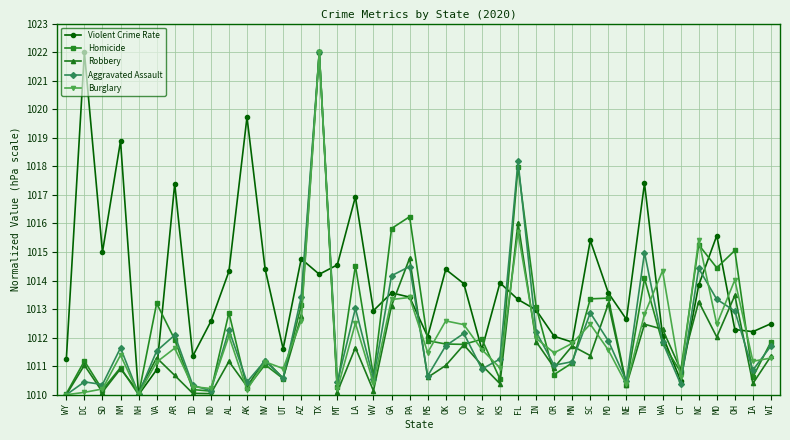

Read the Aggravated Assault value at NM.

1011.6